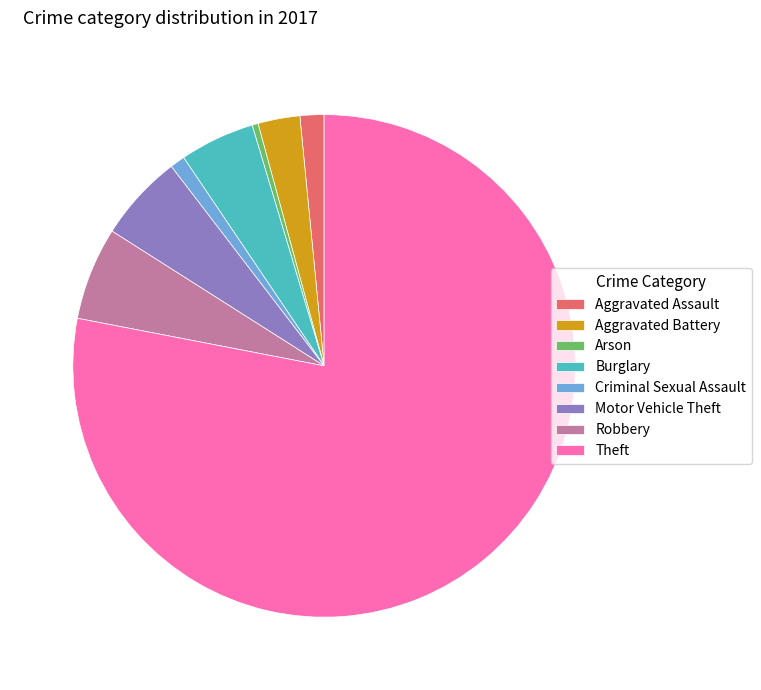

Combined, do Motor Vehicle Theft and Theft account for over 50%?

Yes